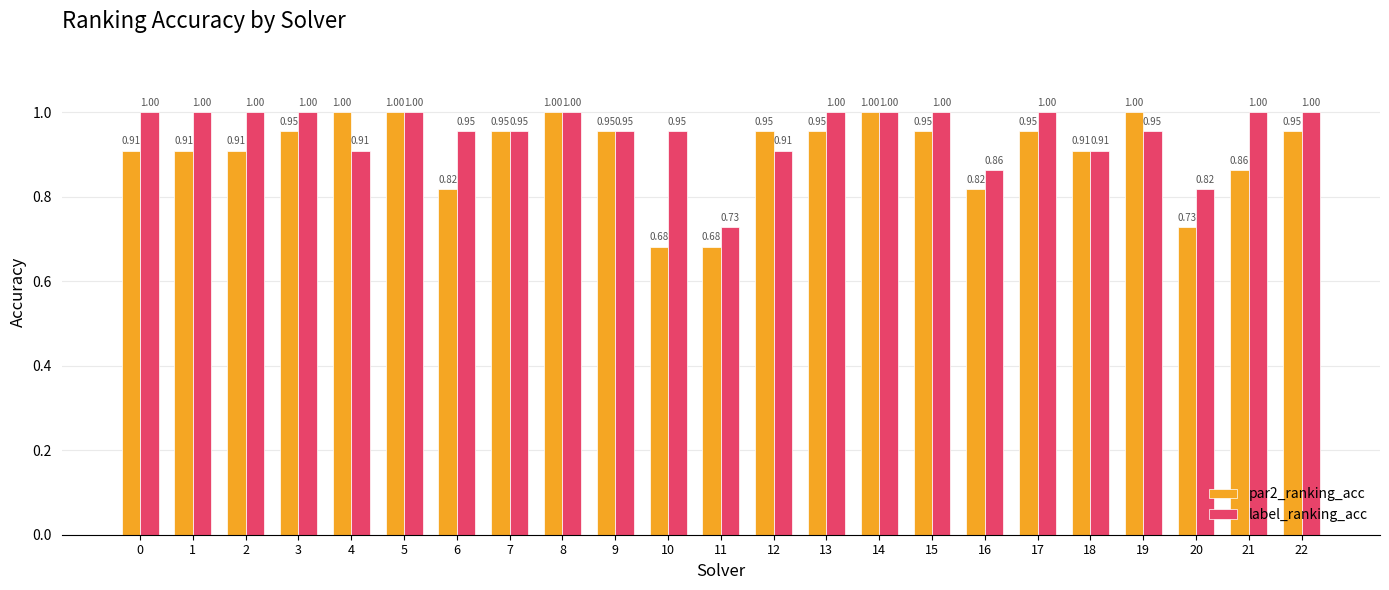

The value of label_ranking_acc at 13 is 1.3. True or false?

False